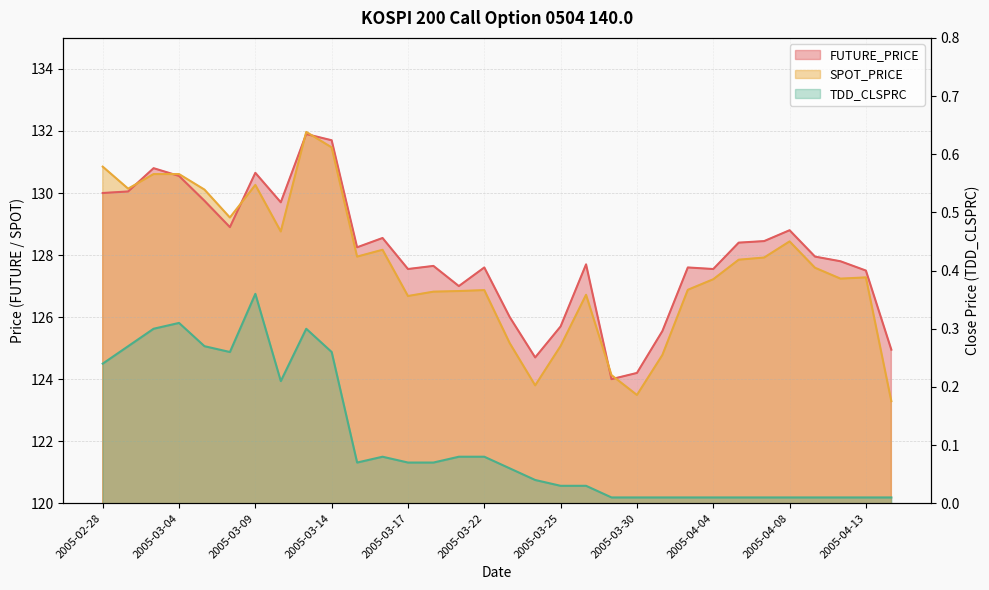

In SPOT_PRICE, how many points are lower than both neighbors (excluding endpoints)?

8